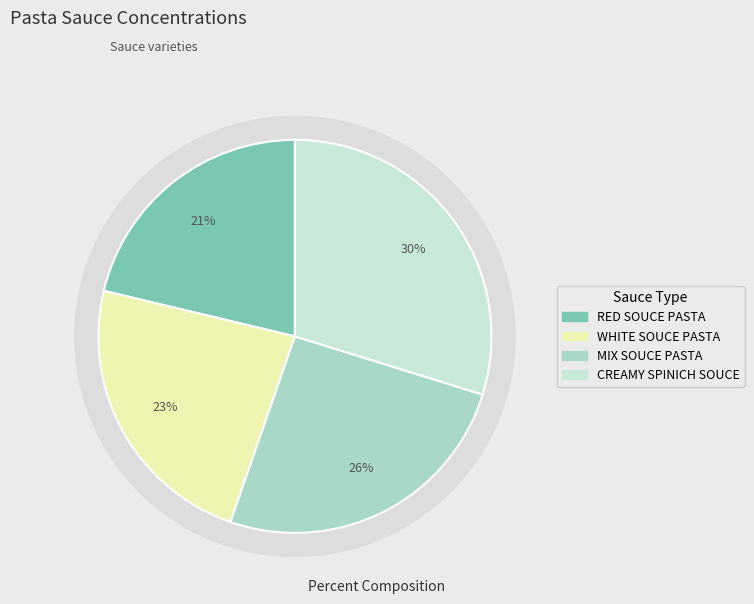

Does CREAMY SPINICH SOUCE account for over 50% of the chart?

No